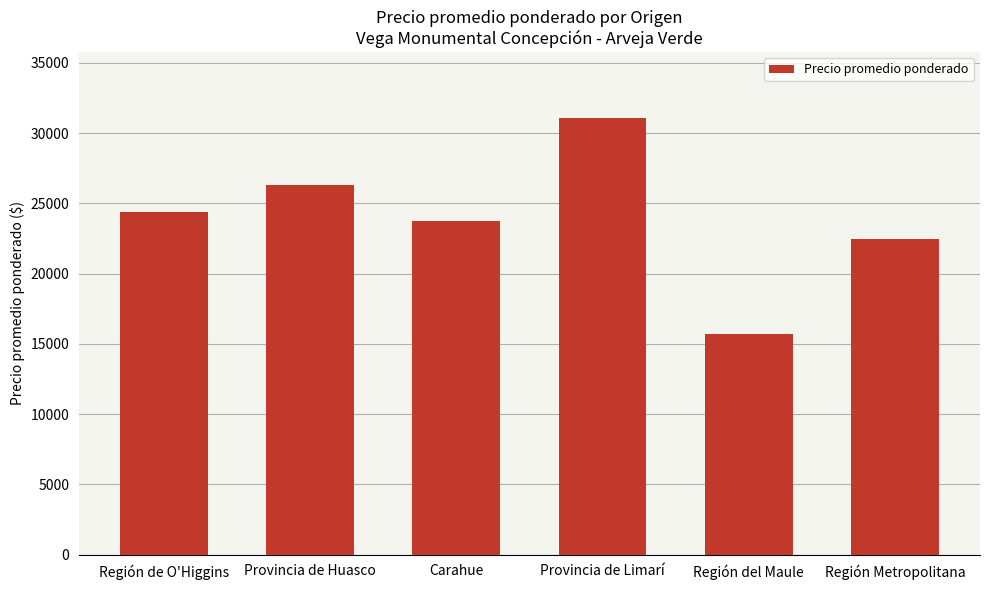

True or false: the data shows 15709 at Región del Maule.

True